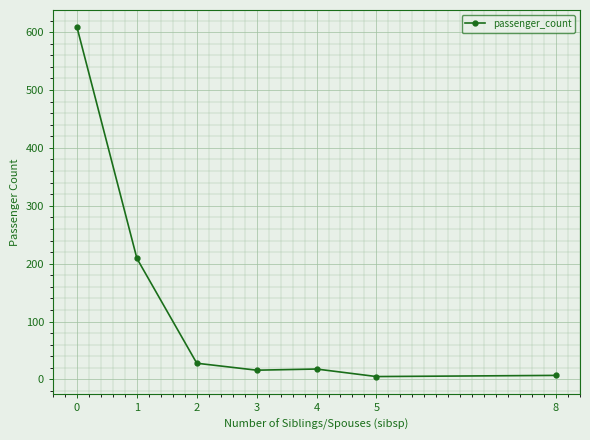

Is this an area chart (filled region under the line)?

No